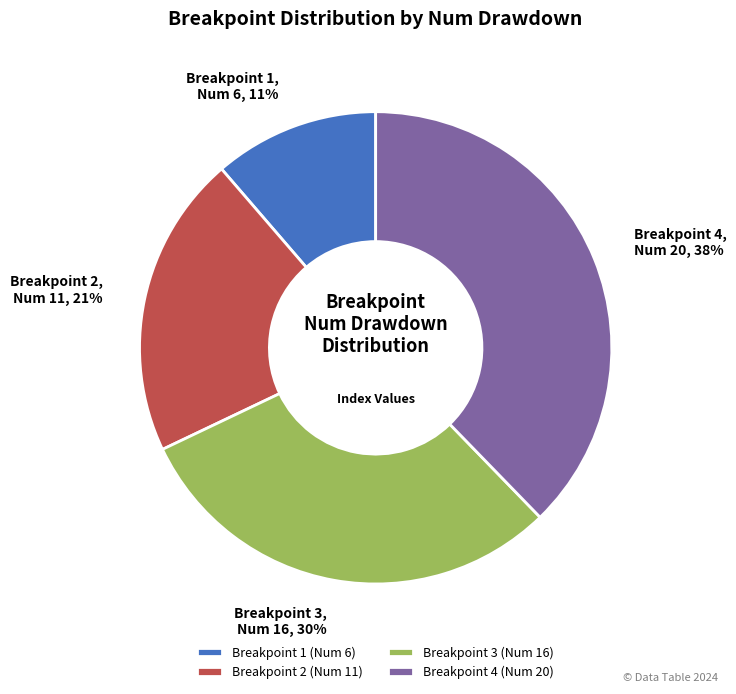

To the nearest percent, what portion does Breakpoint 3 (Num 16) represent?

30%